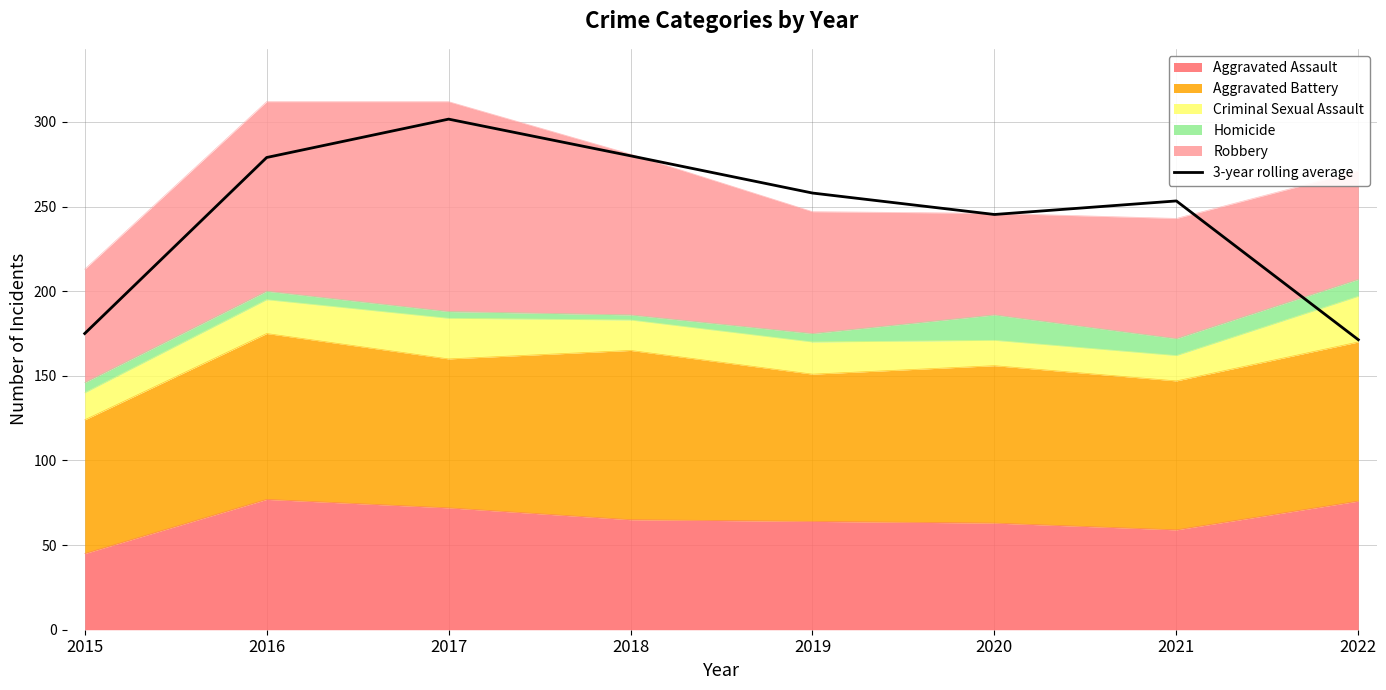

At which category does the data reach its first local peak?

2017